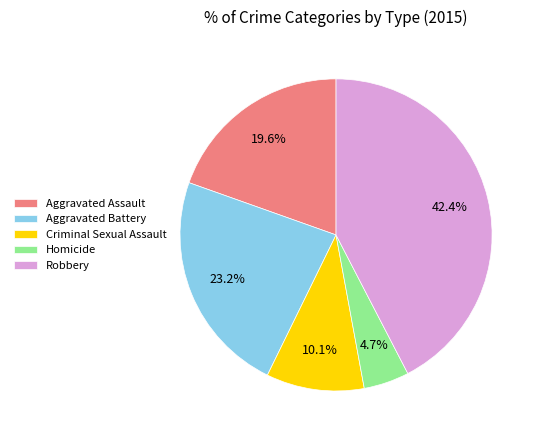

To the nearest percent, what is the difference between the largest and smallest slice percentages?

38%